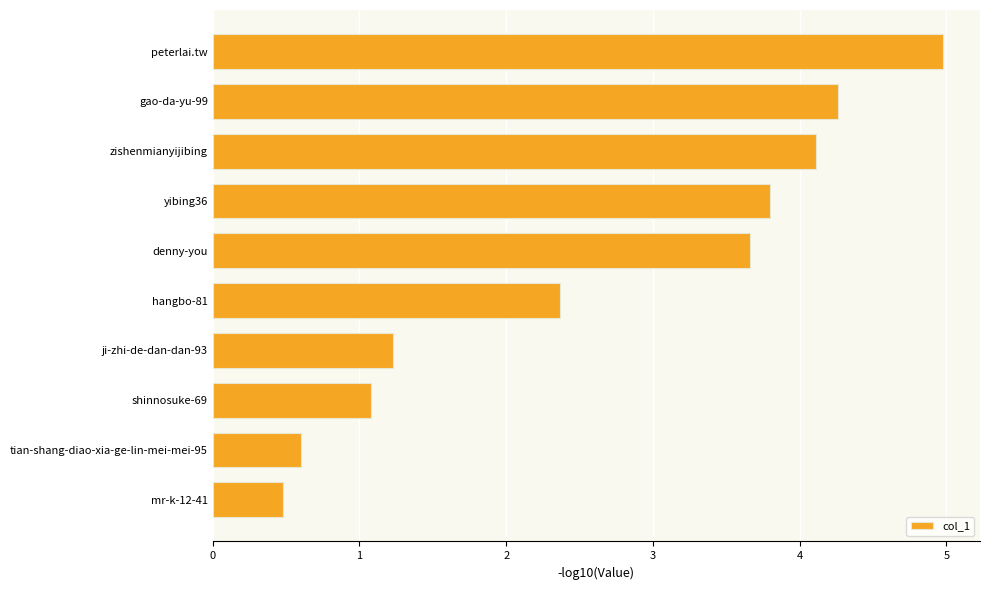

The value at hangbo-81 is 2.4. True or false?

True